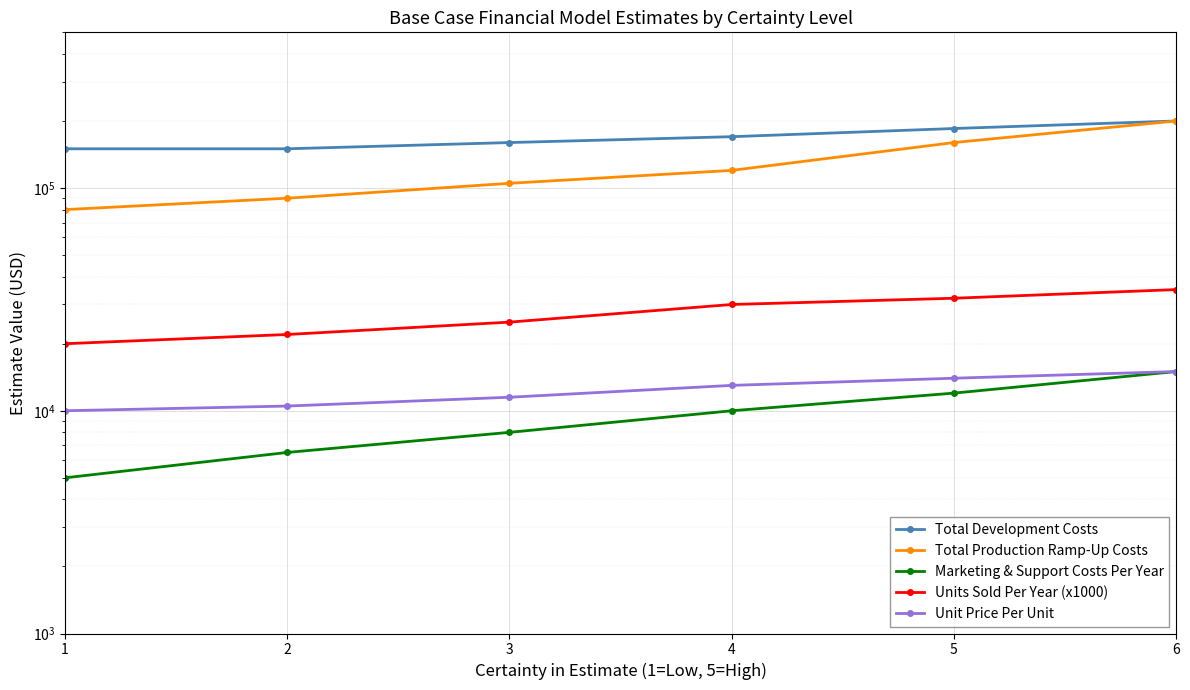

Which label corresponds to the smallest value in the chart?

1